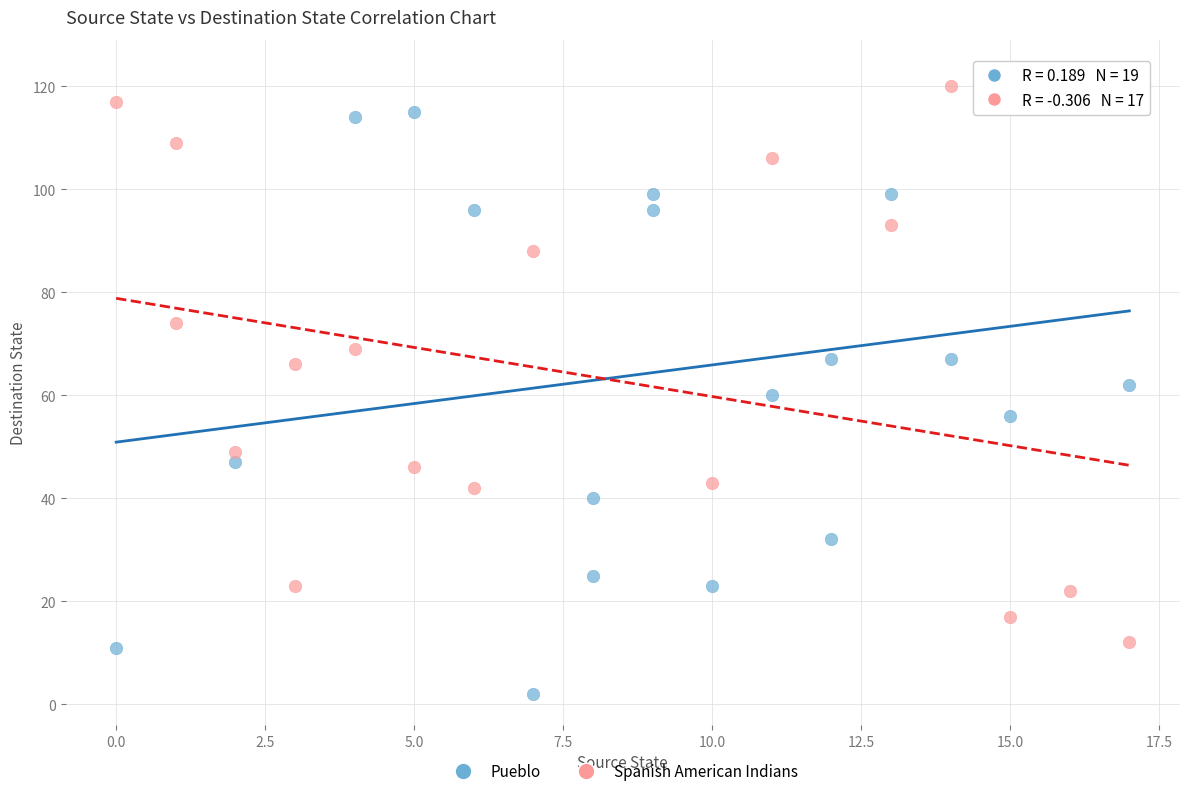

Which series has the largest Y range (max minus min)?

Pueblo